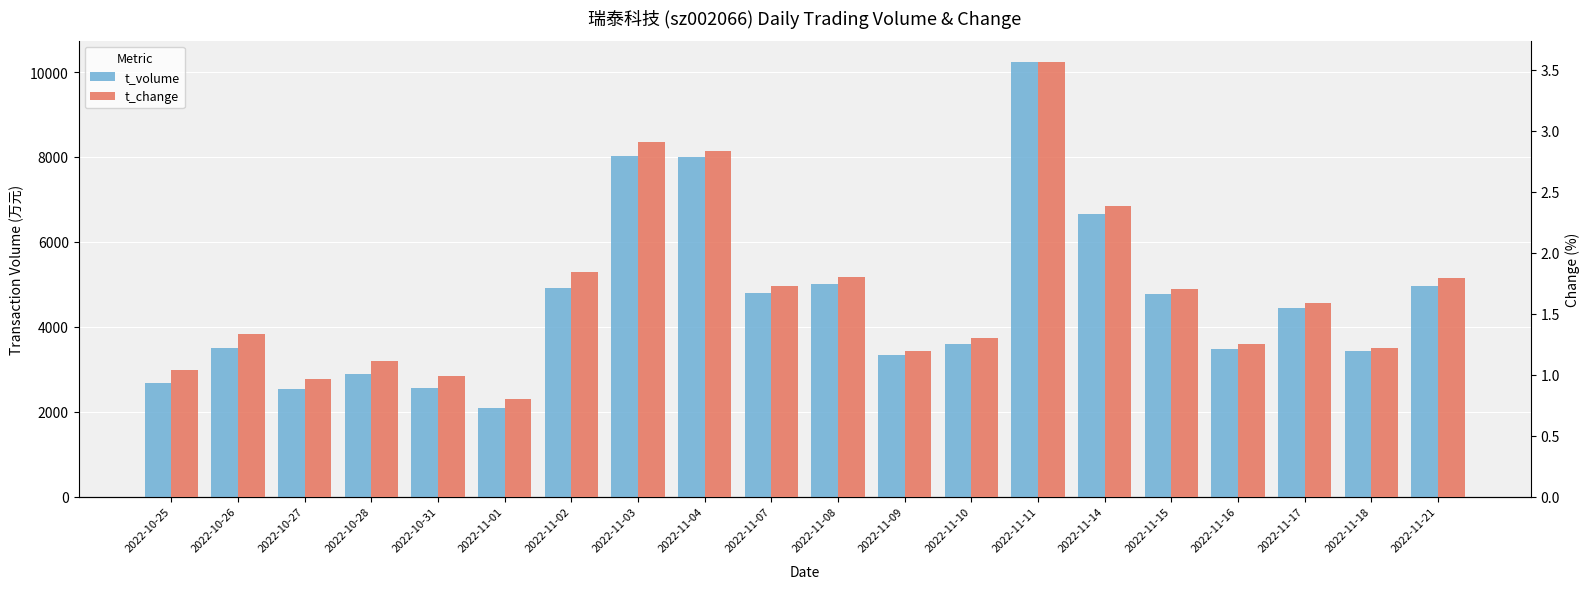

Rank the categories by t_change value from highest to lowest.

2022-11-11, 2022-11-03, 2022-11-04, 2022-11-14, 2022-11-02, 2022-11-08, 2022-11-21, 2022-11-07, 2022-11-15, 2022-11-17, 2022-10-26, 2022-11-10, 2022-11-16, 2022-11-18, 2022-11-09, 2022-10-28, 2022-10-25, 2022-10-31, 2022-10-27, 2022-11-01